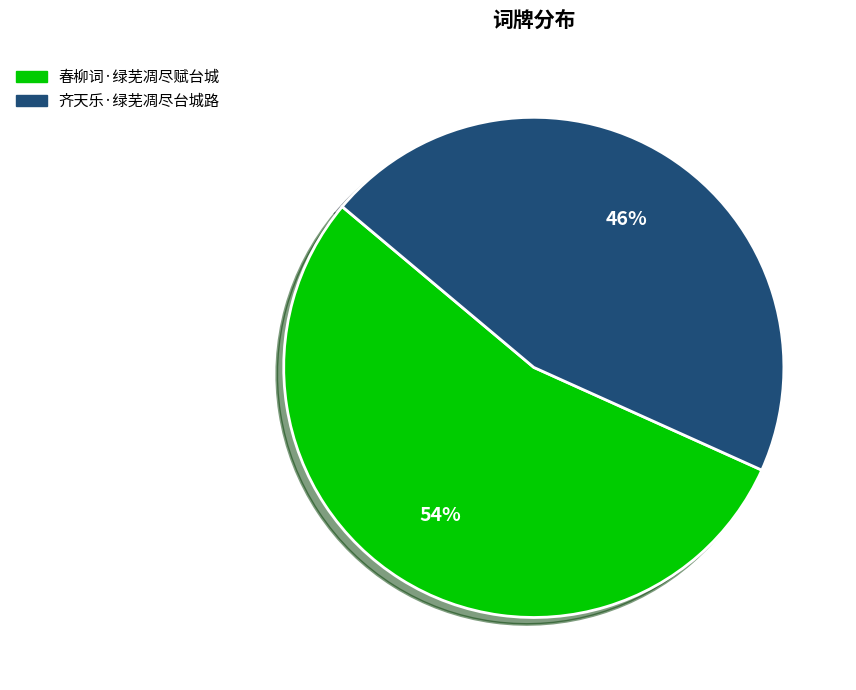

What is the largest slice in the pie chart?

春柳词·绿芜凋尽赋台城